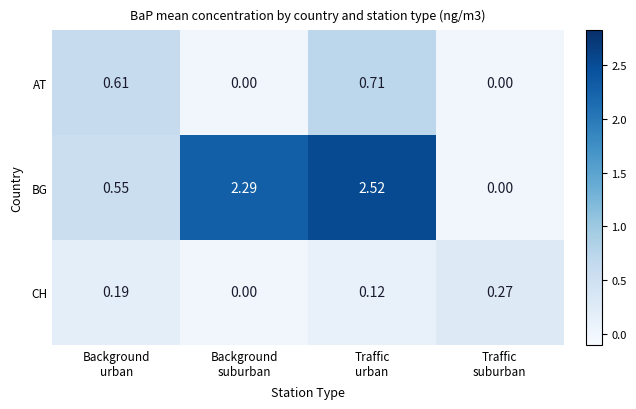

What is the difference between the highest and lowest values at Background
urban?

0.4